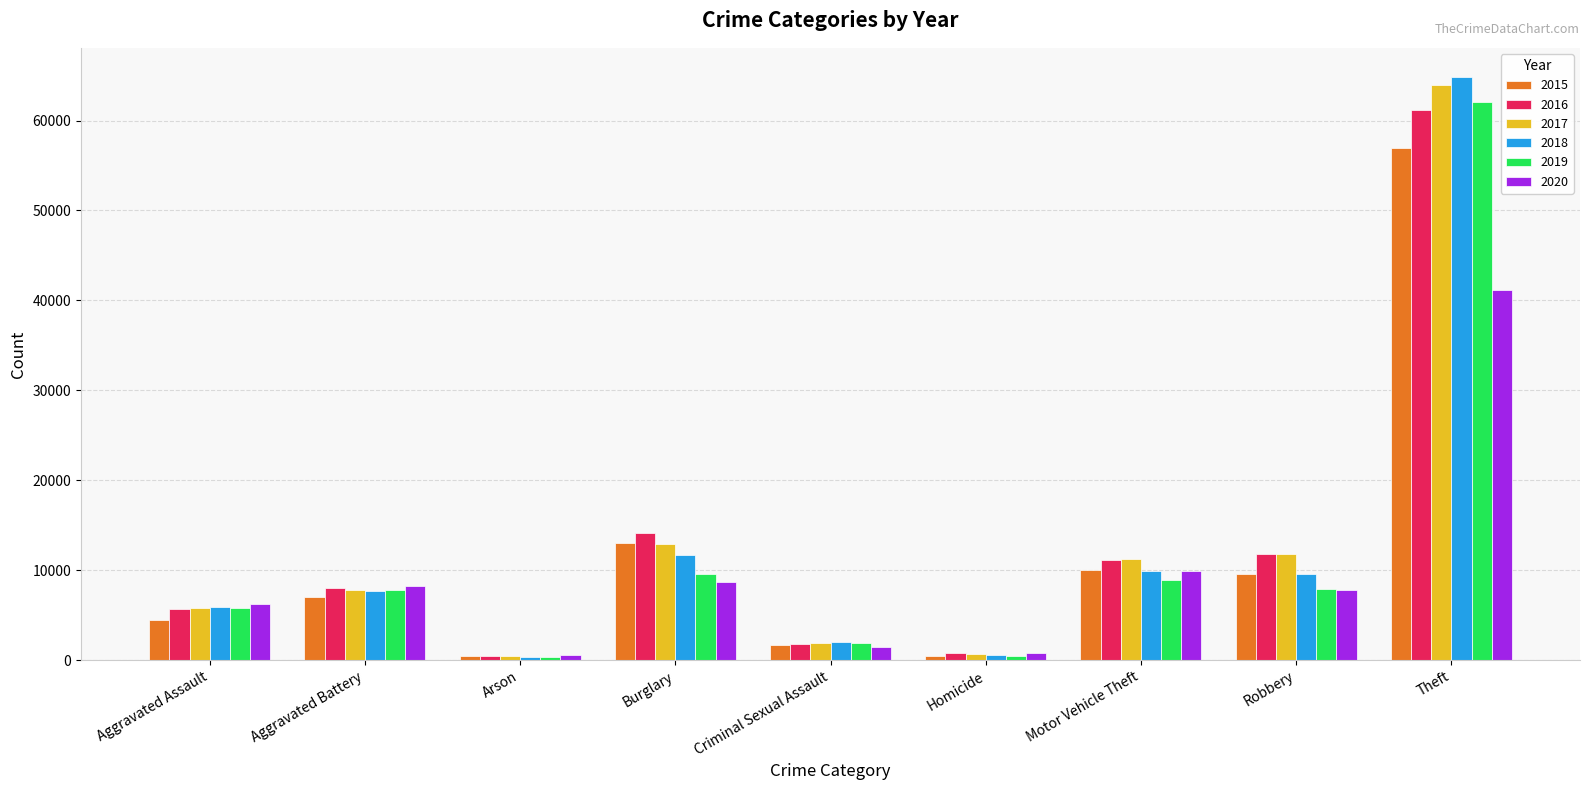

How many data points in 2015 are less than 6977?

4